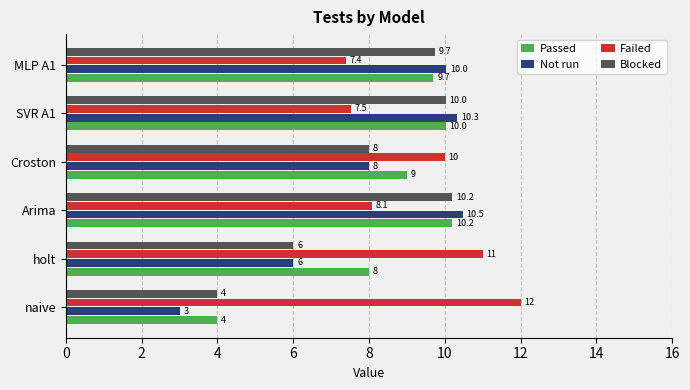

The value of Not run at SVR A1 is 2.2. True or false?

False